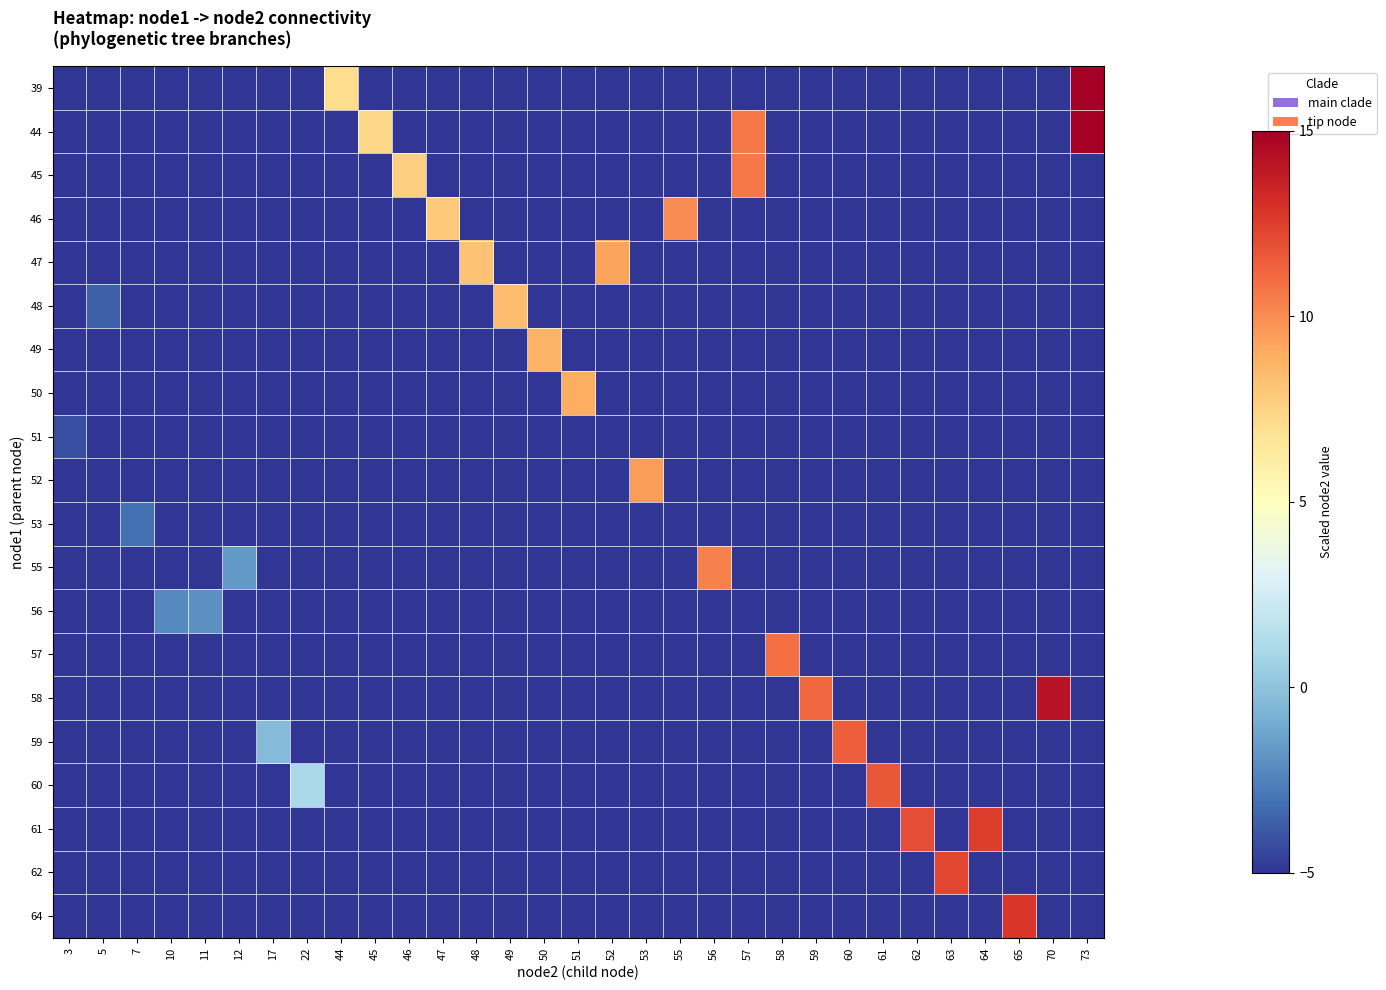

Which has a higher value, 49 or 63?

49